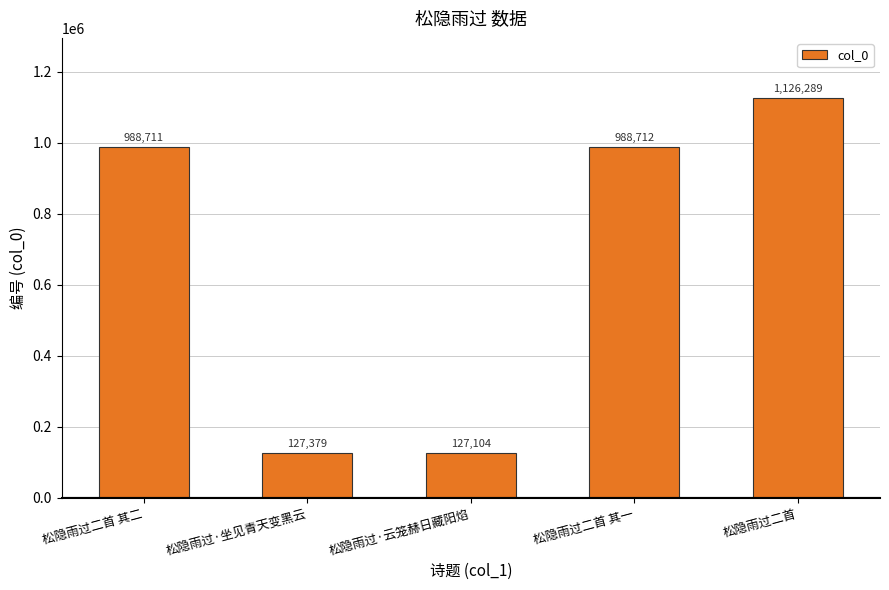

What is the label of the 5th bar from the left?

松隐雨过二首